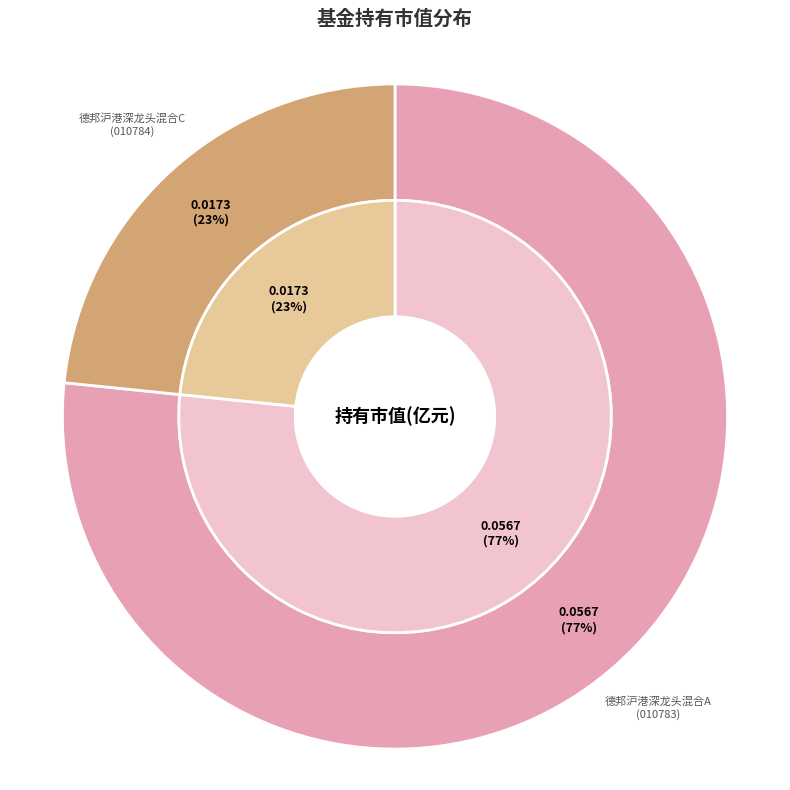

Which slice is the smallest?

德邦沪港深龙头混合C